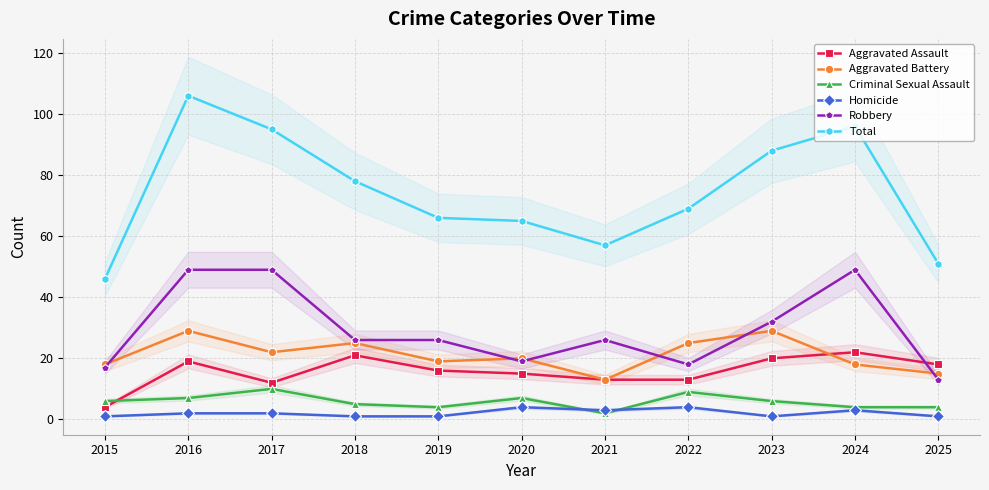

Reading right to left, what are all the values shown in this chart?

Aggravated Assault: 18	22	20	13	13	15	16	21	12	19	4
Aggravated Battery: 15	18	29	25	13	20	19	25	22	29	18
Criminal Sexual Assault: 4	4	6	9	2	7	4	5	10	7	6
Homicide: 1	3	1	4	3	4	1	1	2	2	1
Robbery: 13	49	32	18	26	19	26	26	49	49	17
Total: 51	96	88	69	57	65	66	78	95	106	46